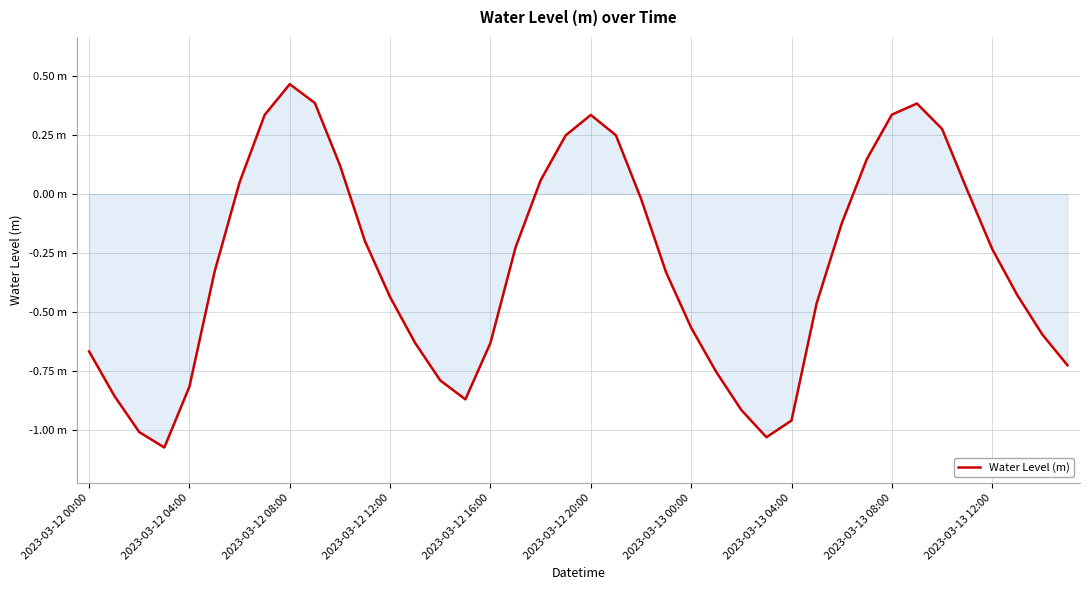

At which category does the data reach its first local peak?

2023-03-12 08:00